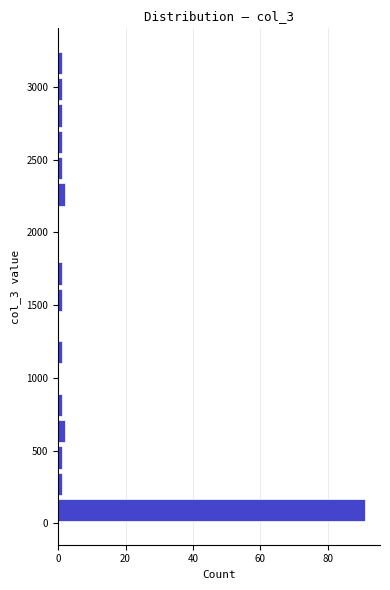

Around what value on the y-axis is the longest bar? Give the approximate position of its centre, as read against the axis.

100